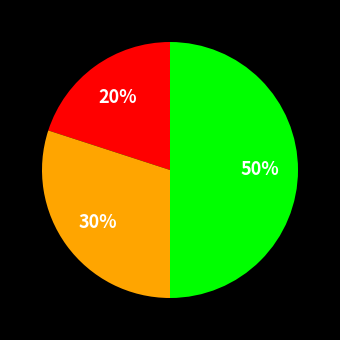

To the nearest percent, what is the average slice percentage?

33%